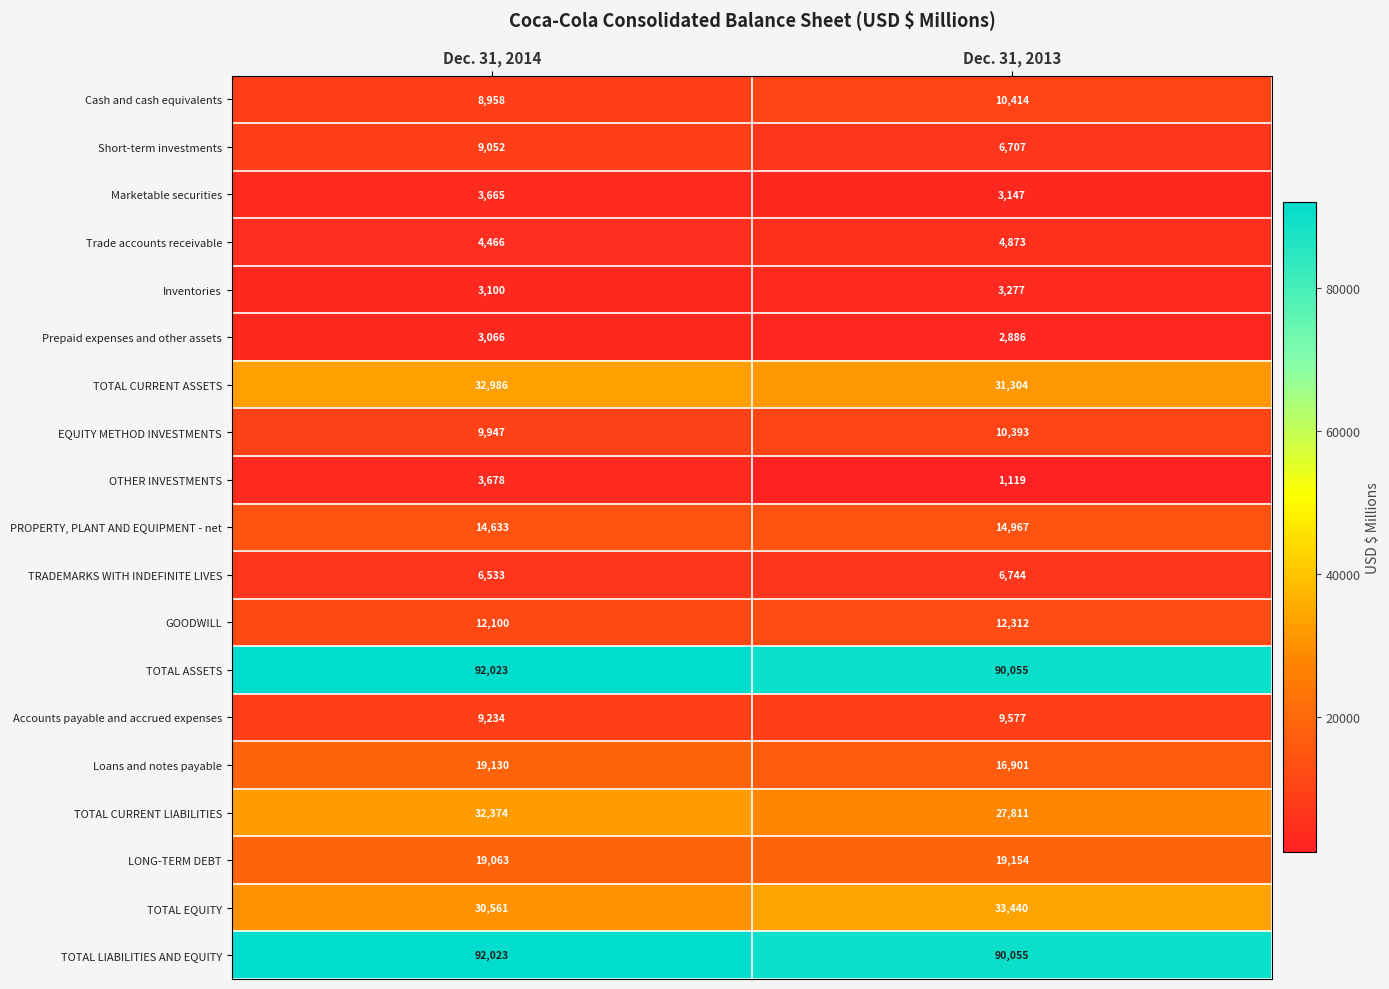

What is the total value across all series at Dec. 31, 2014?

406592